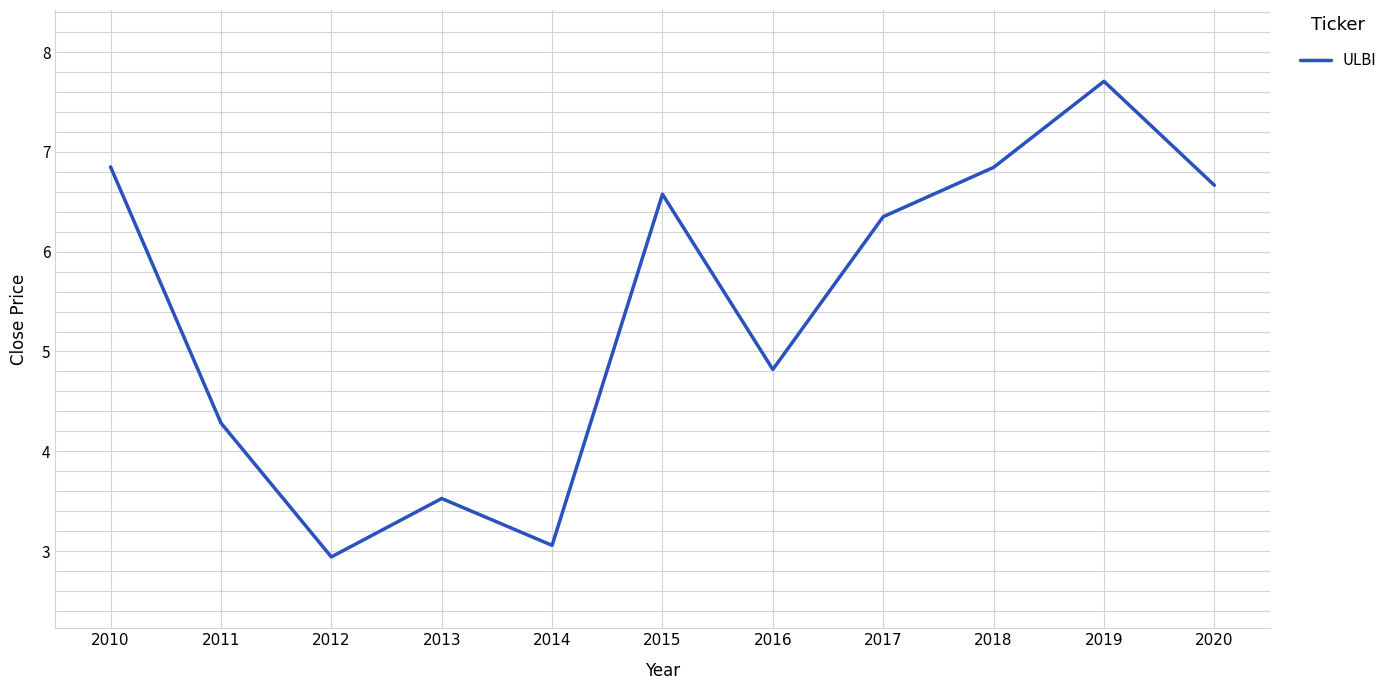

What is the difference between the second highest and minimum values?

3.9